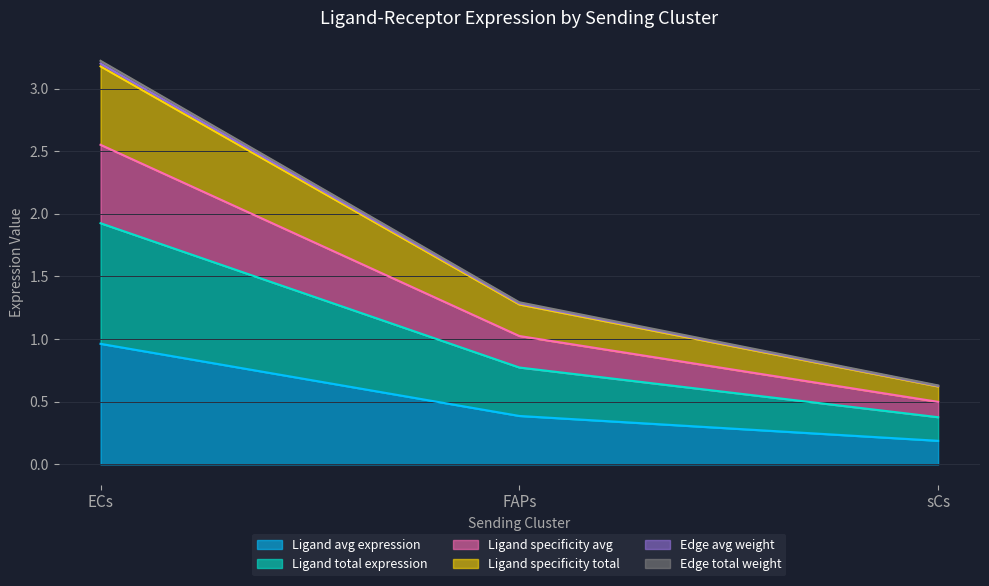

What is the label of the 2nd point from the left?

FAPs